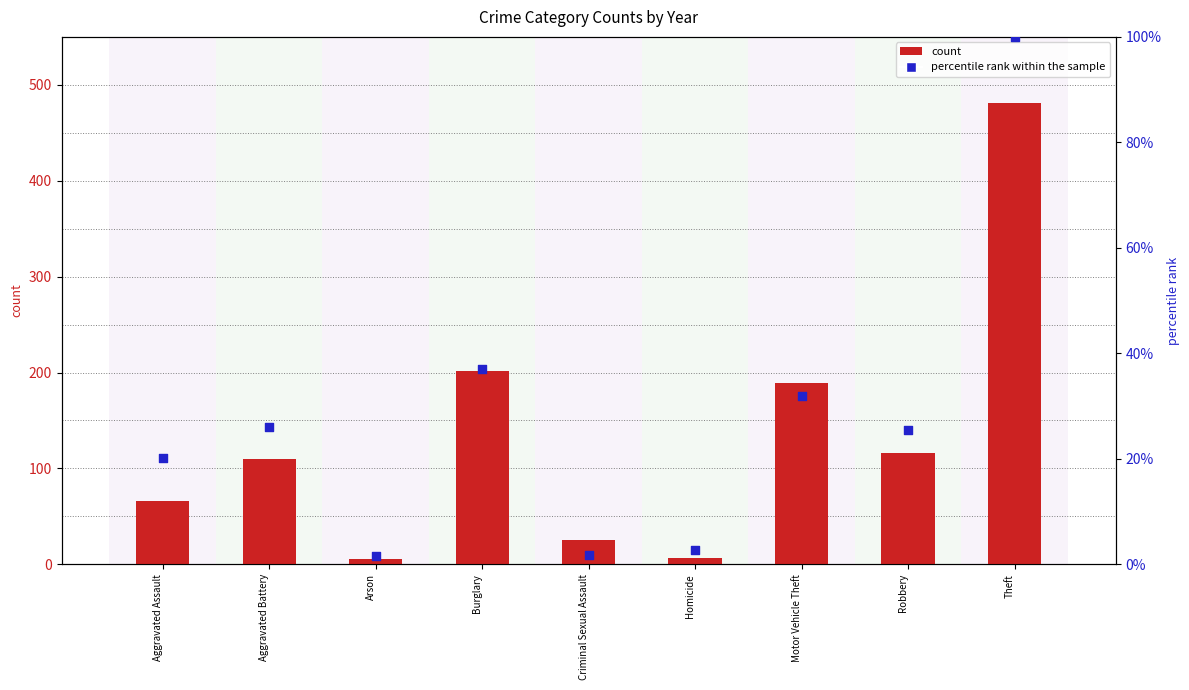

Which series has the widest spread of Y values?

count